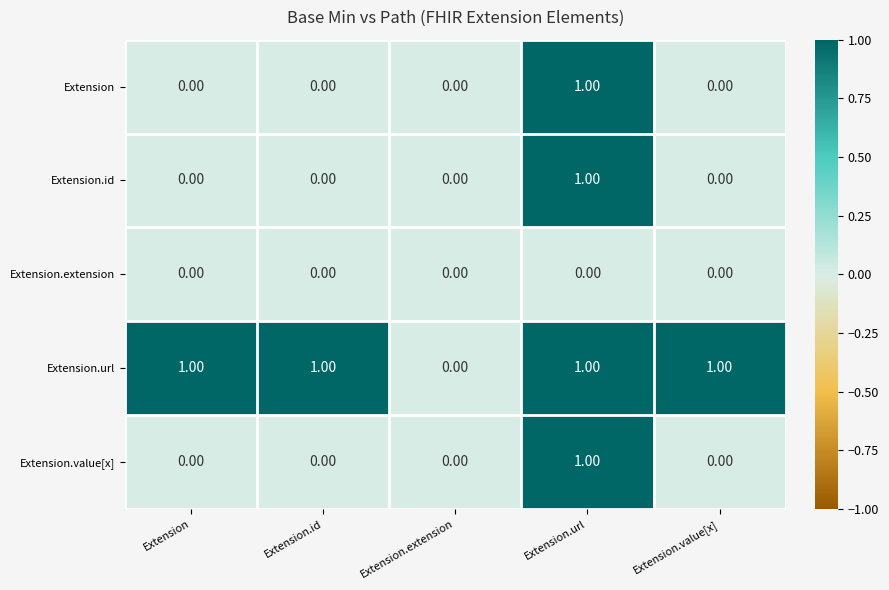

At which category is the sum across all series the highest?

Extension.url